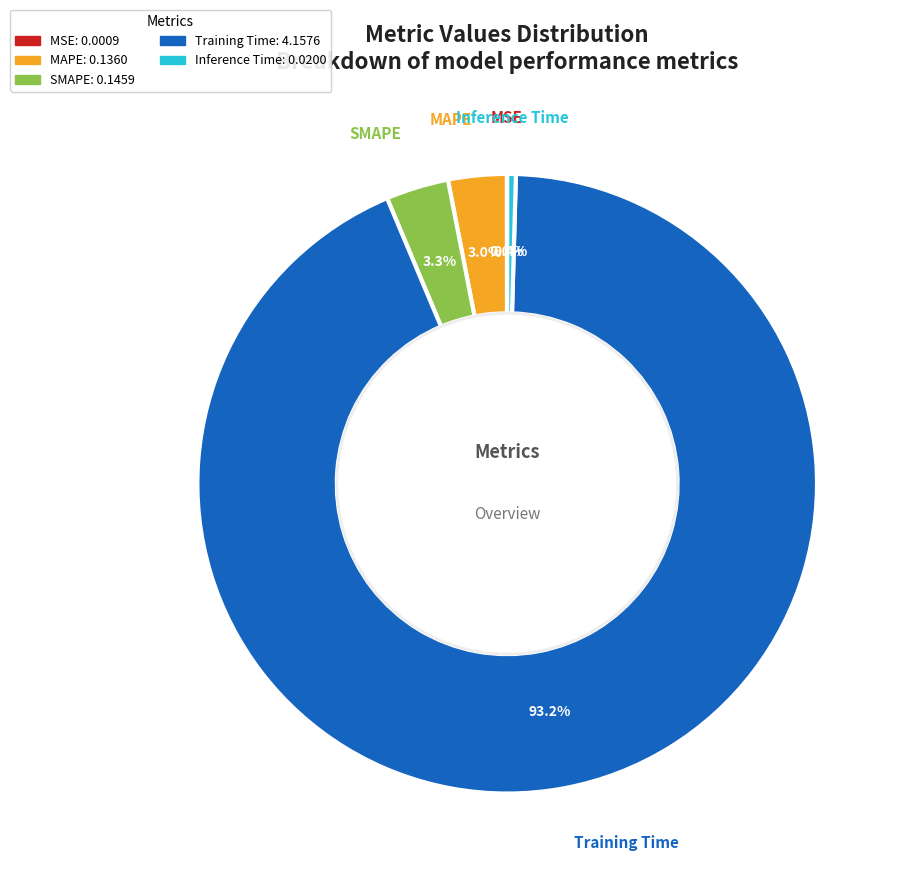

Which has a higher value, MAPE or Training Time?

Training Time